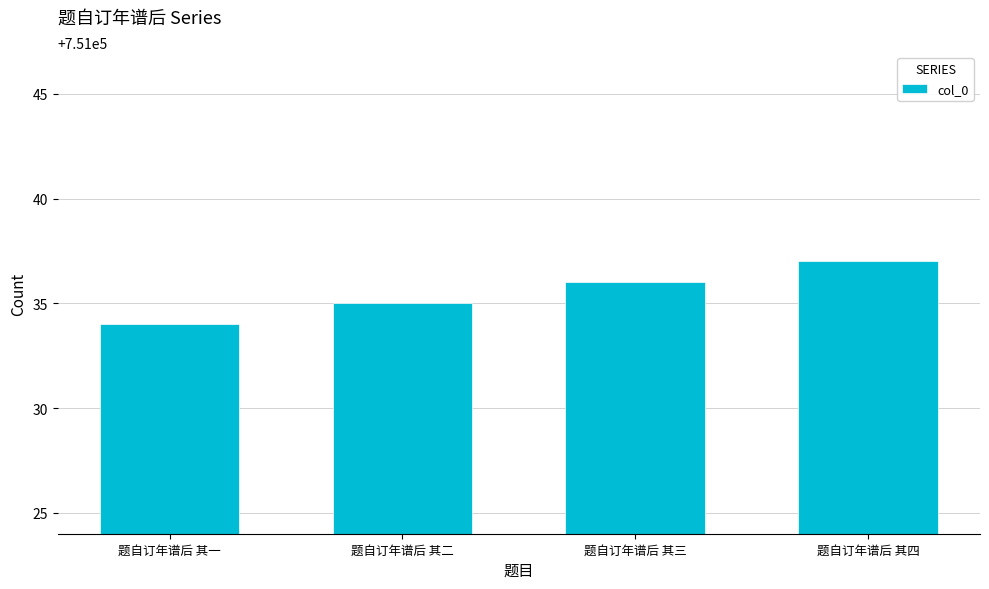

Which has a higher value, 题自订年谱后 其二 or 题自订年谱后 其一?

题自订年谱后 其二